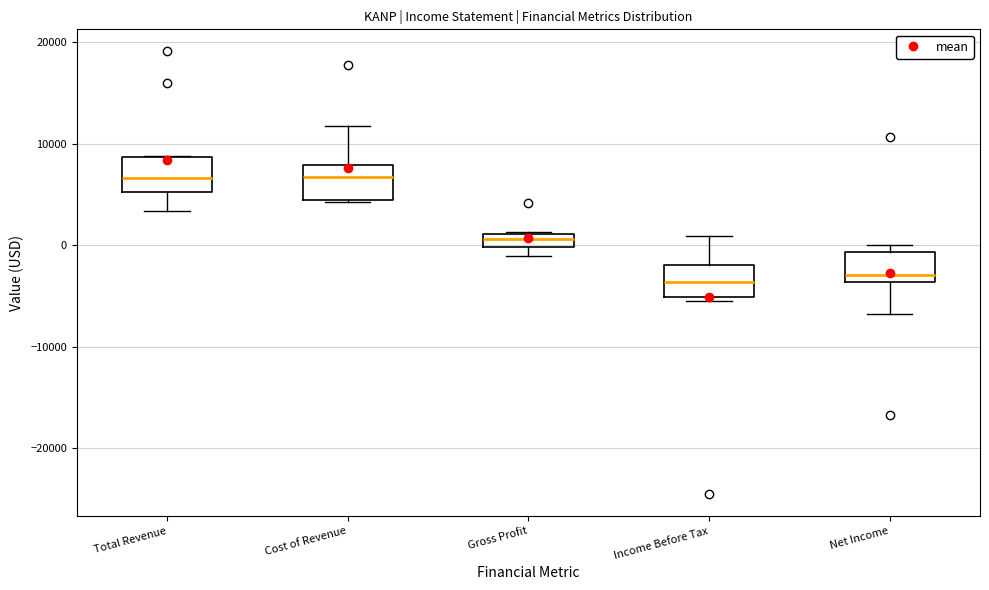

Where is the lower edge of the box for Total Revenue on the y-axis? The values are not printed on the chart, so give them approximately, as read against the axis.

5000